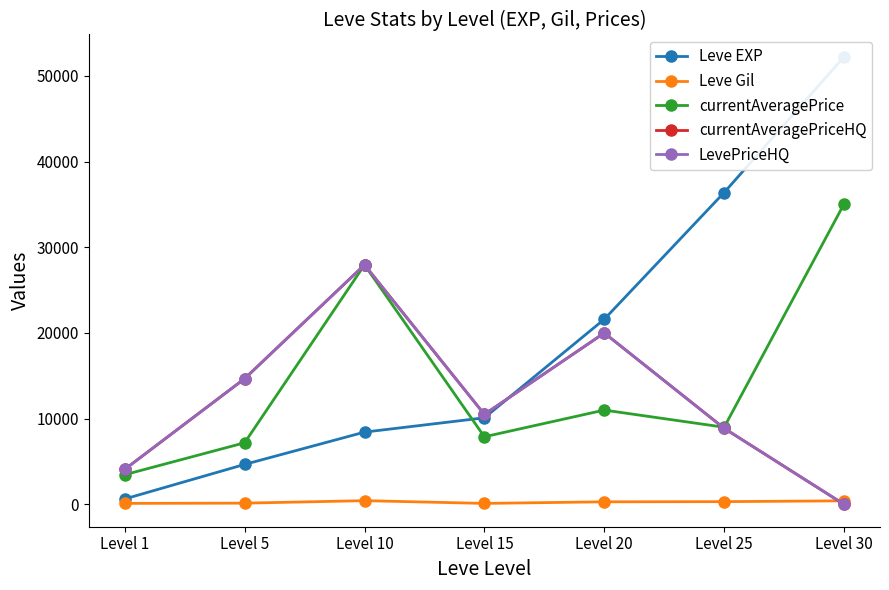

Rank the series by their maximum value, from highest to lowest.

Leve EXP, currentAveragePrice, currentAveragePriceHQ, LevePriceHQ, Leve Gil